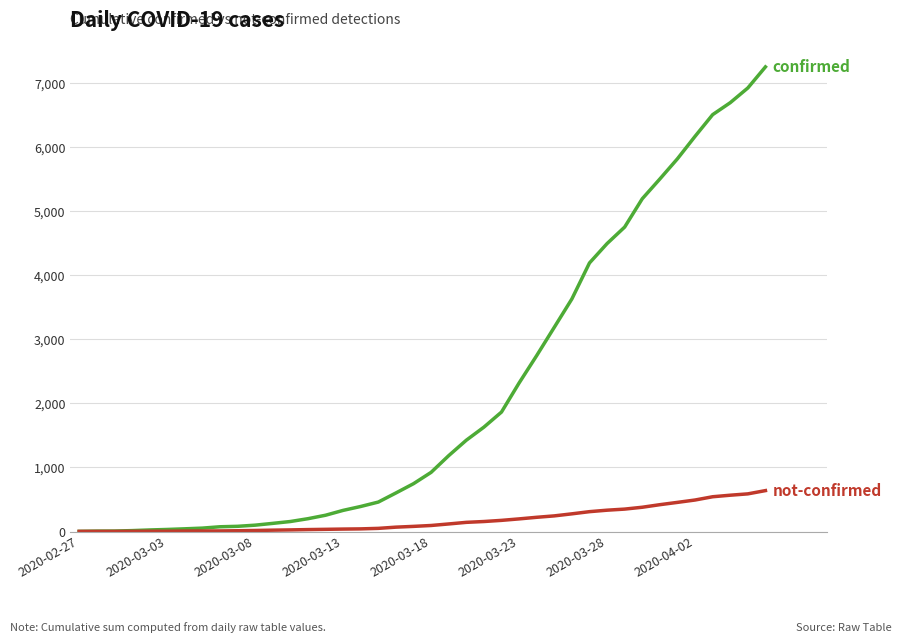

What is the maximum value shown in the chart?

7258